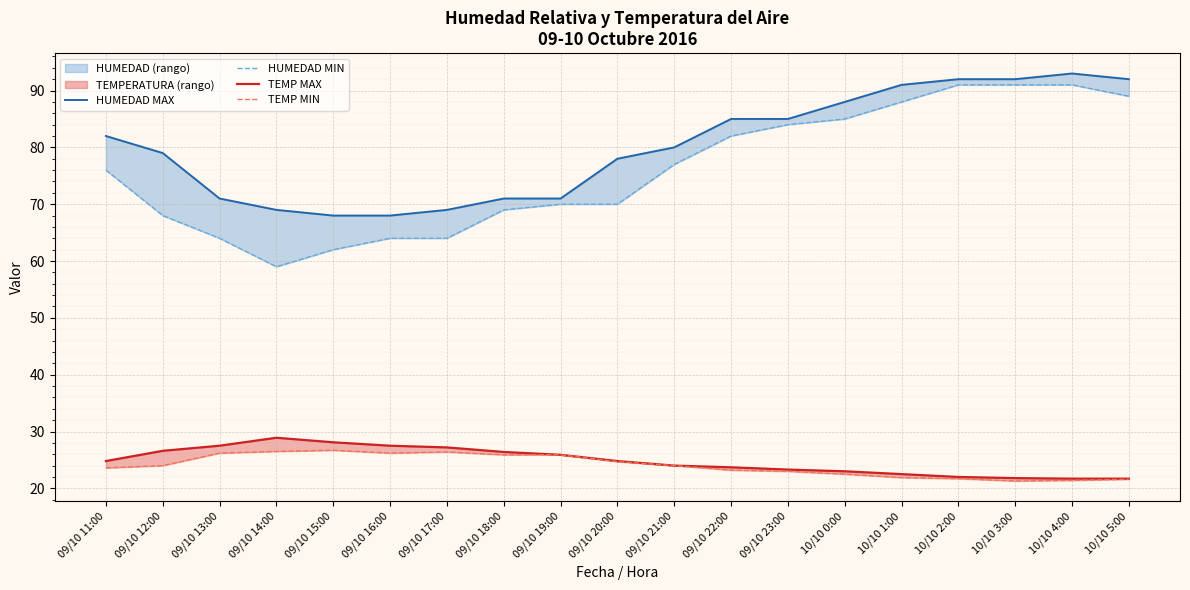

At which category does the chart reach its peak across all series?

10/10 4:00